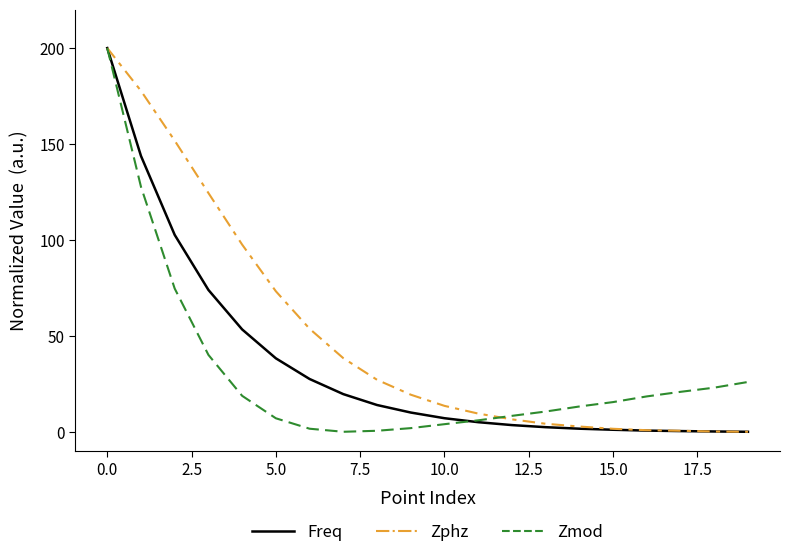

Which series has the largest total across all categories?

Zphz